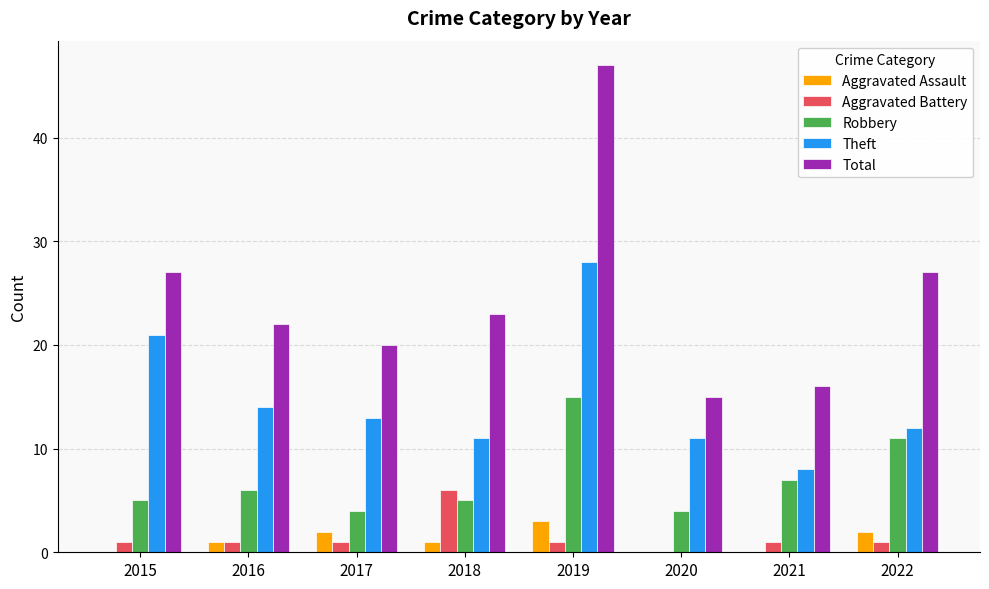

How many groups of bars are there?

8